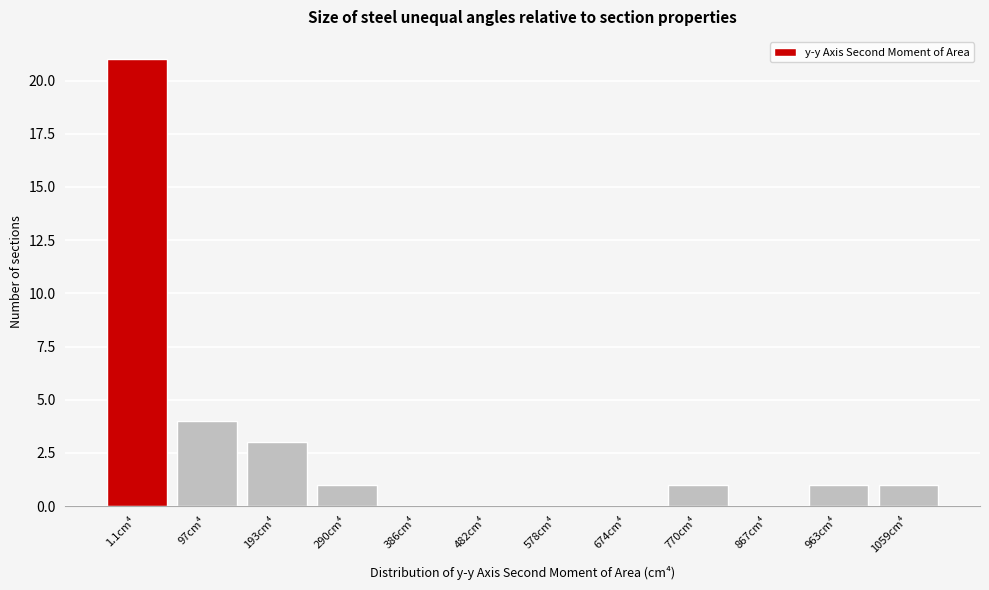

Reading right to left, transcribe all the data shown in this chart.

1059cm⁴=1	963cm⁴=1	867cm⁴=0	770cm⁴=1	674cm⁴=0	578cm⁴=0	482cm⁴=0	386cm⁴=0	290cm⁴=1	193cm⁴=3	97cm⁴=4	1.1cm⁴=21